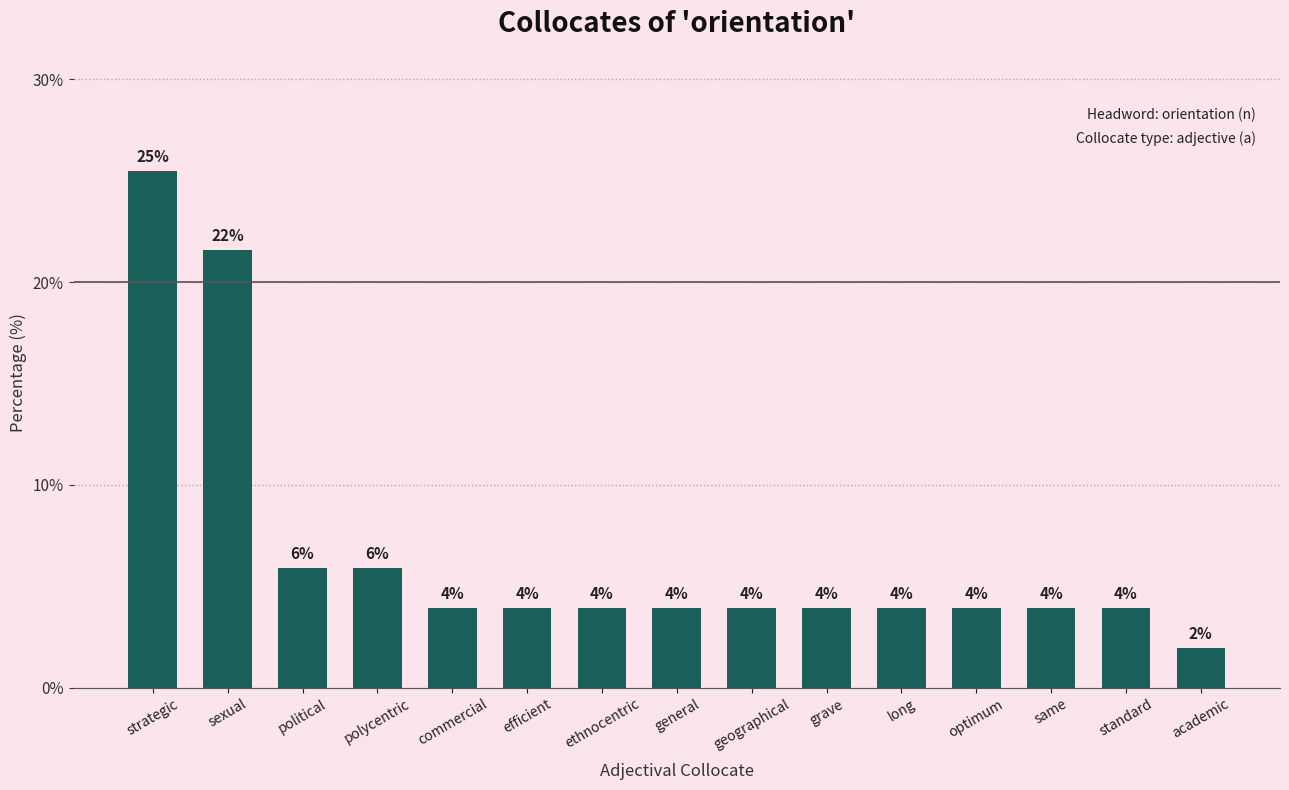

What is the average value?

6.7